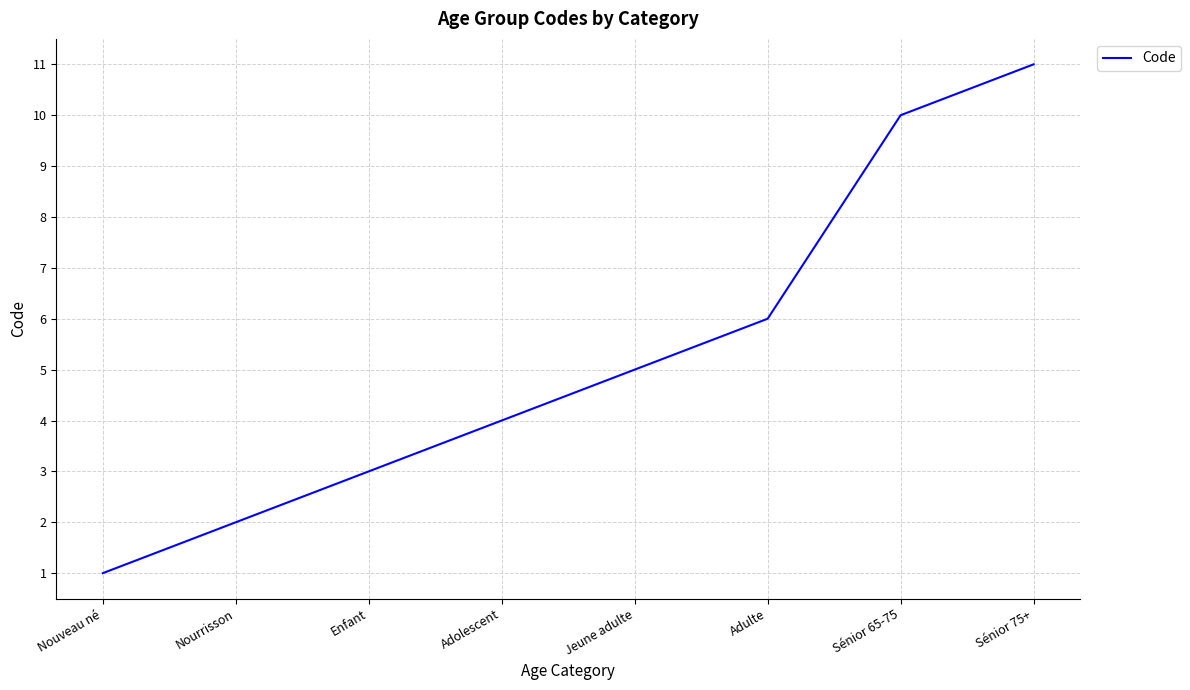

What is the average value?

5